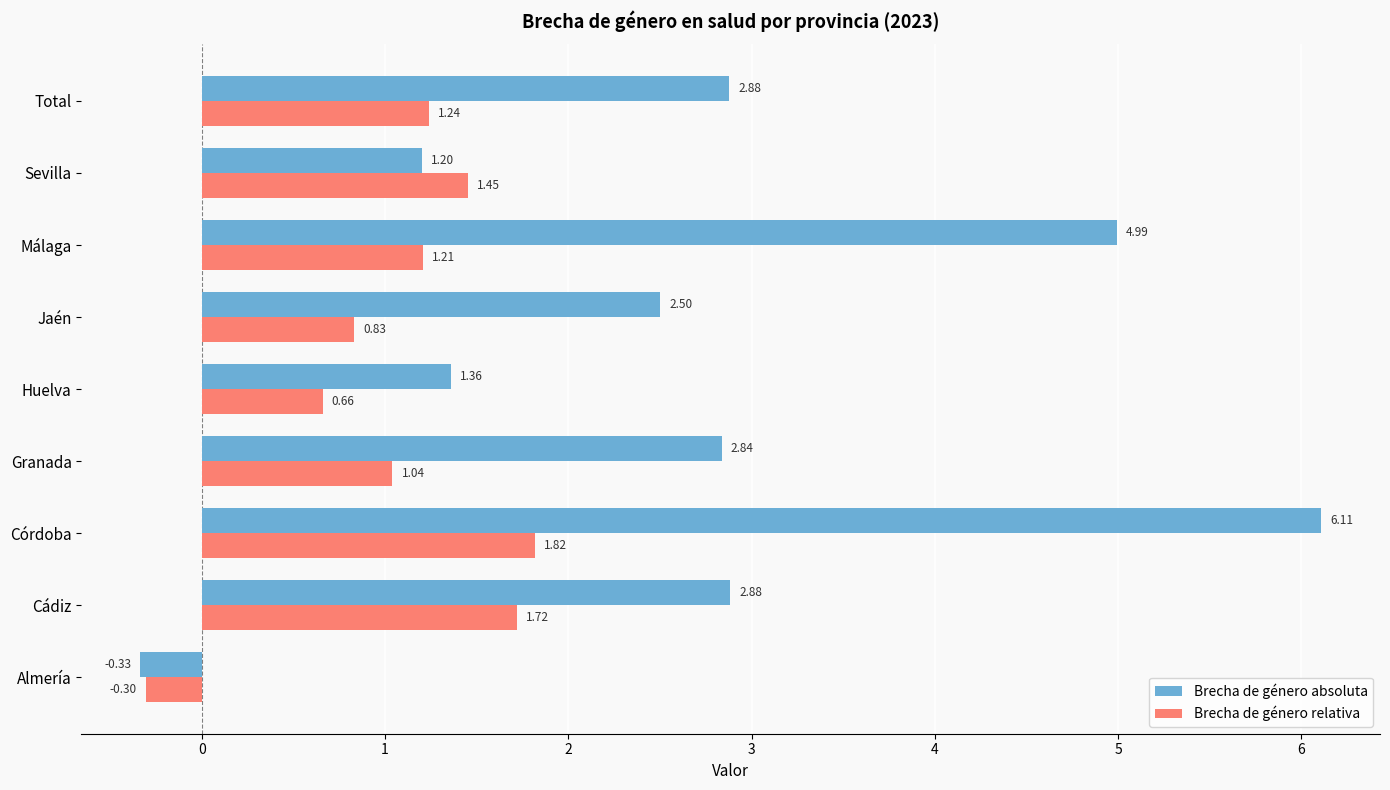

Which category has the highest value across all series?

Córdoba